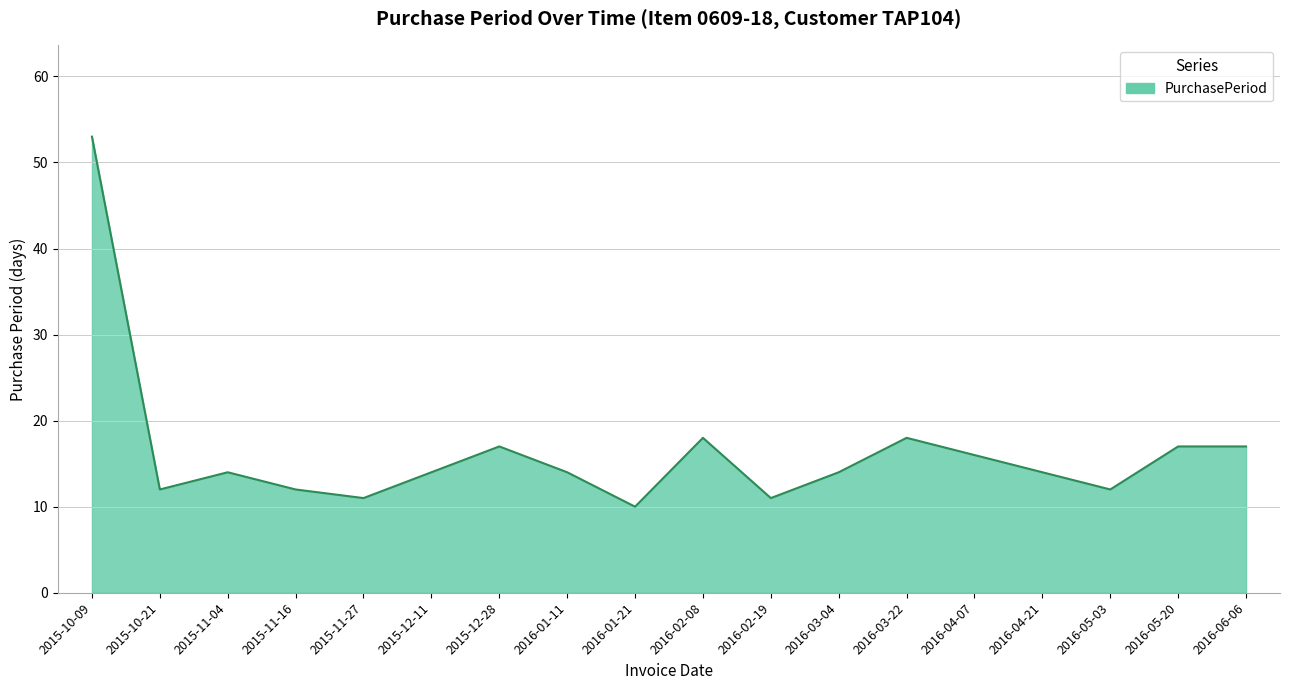

Approximately how many times larger is the value at 2016-05-20 compared to 2016-01-11?

1.2